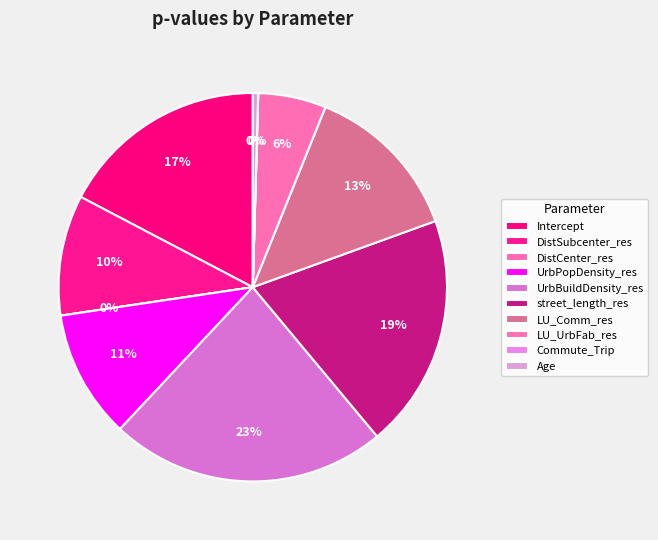

Is it true that LU_UrbFab_res is 6% of the pie?

True